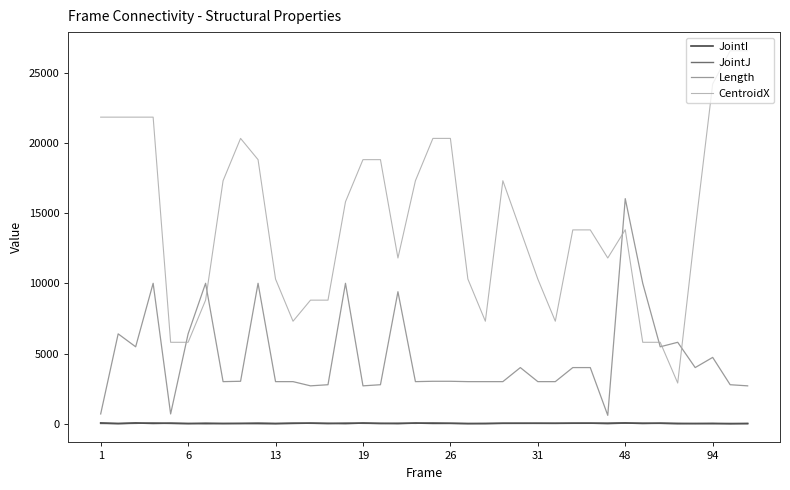

Which series has the largest range (max minus min)?

CentroidX